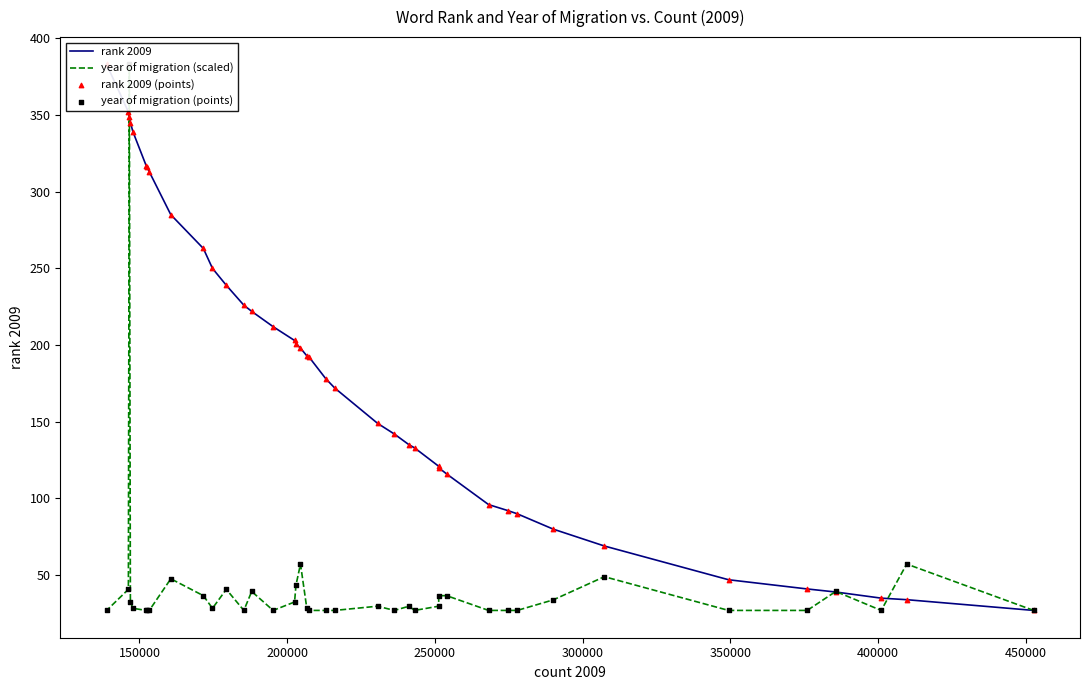

Which series contains the lowest Y value?

rank 2009